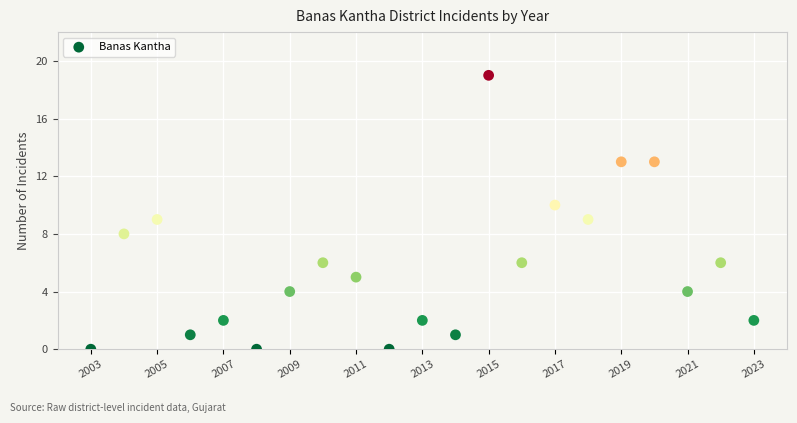

What is the range of X values (max minus min)?

20